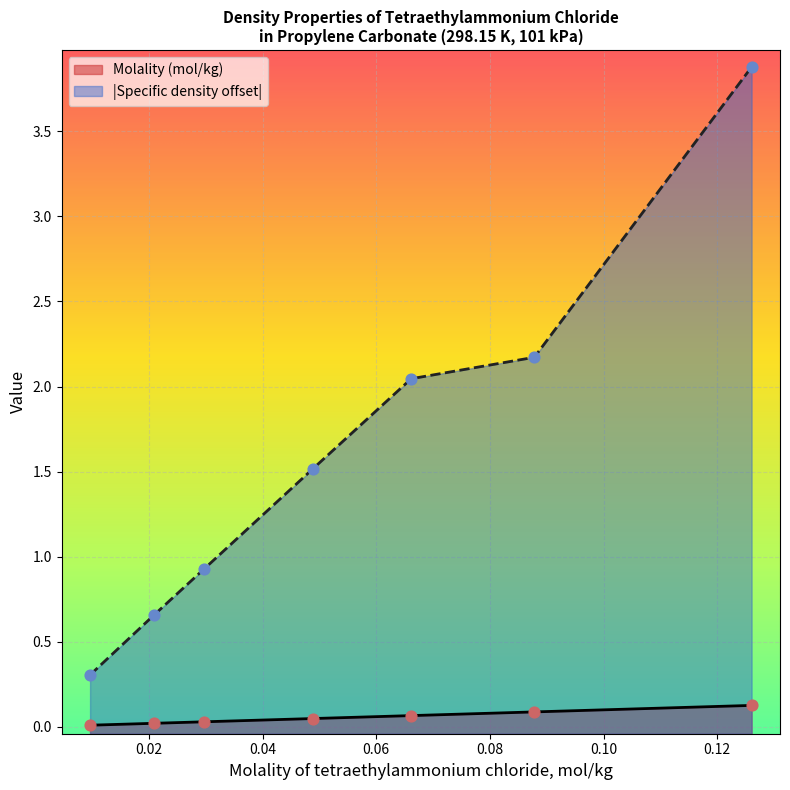

Which series has the largest total across all categories?

Specific density offset